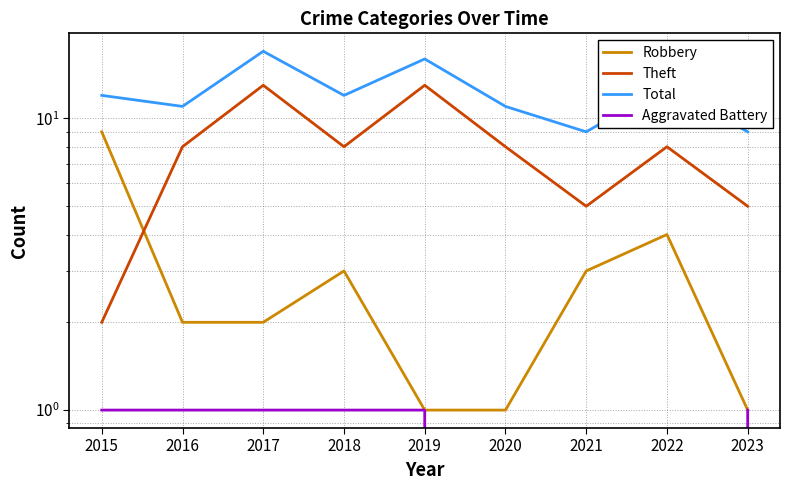

At which category is the sum across all series the highest?

2017